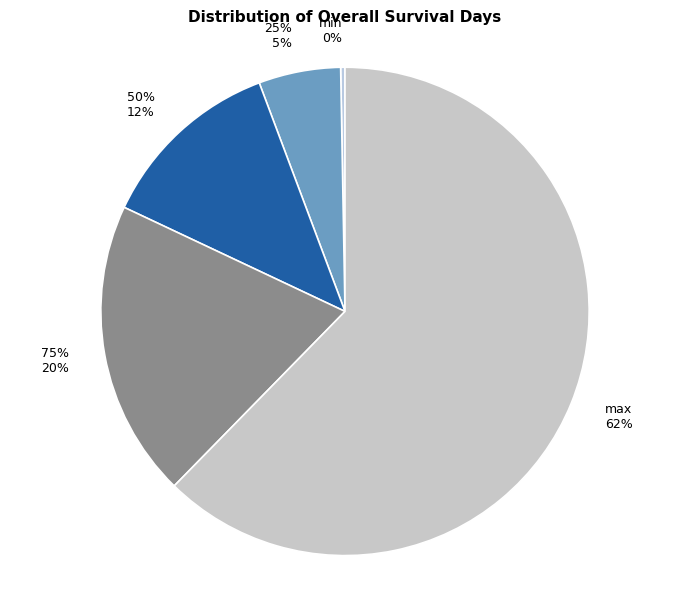

To the nearest percent, what percentage of the pie is 50%?

12%